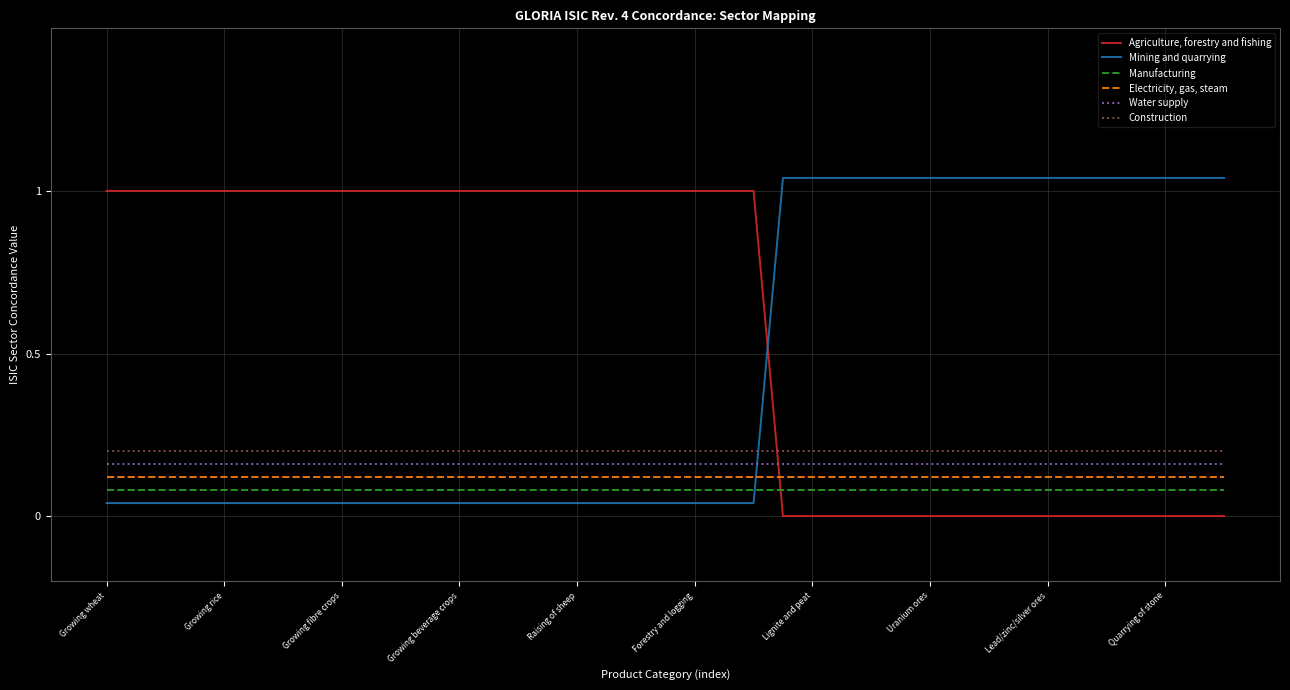

True or false: Electricity, gas, steam and Construction intersect in this chart.

False